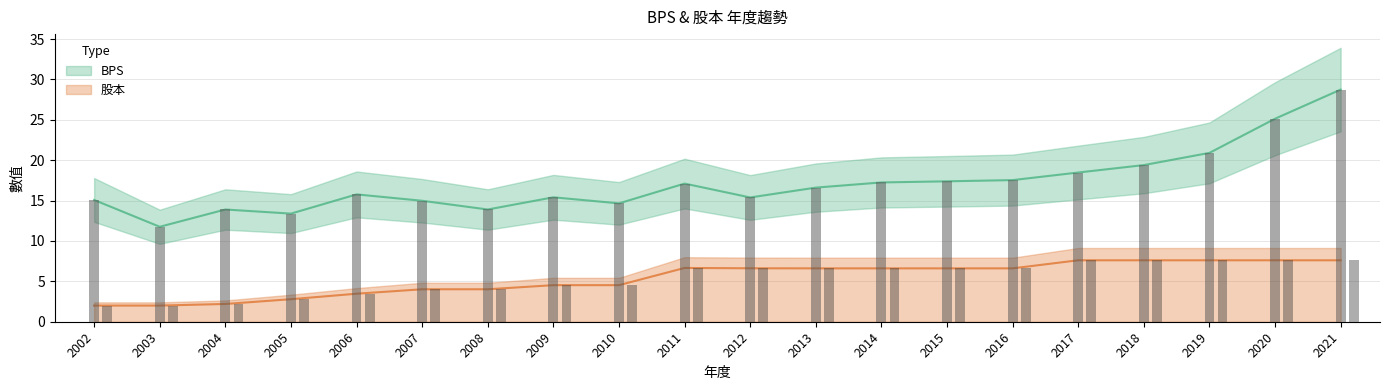

At which category is the sum across all series the highest?

2021